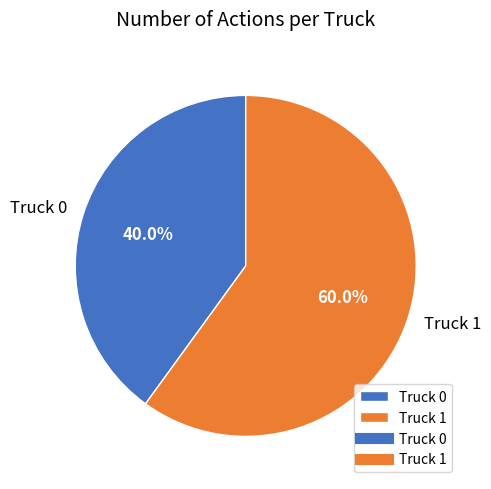

Count the number of slices in the pie.

2